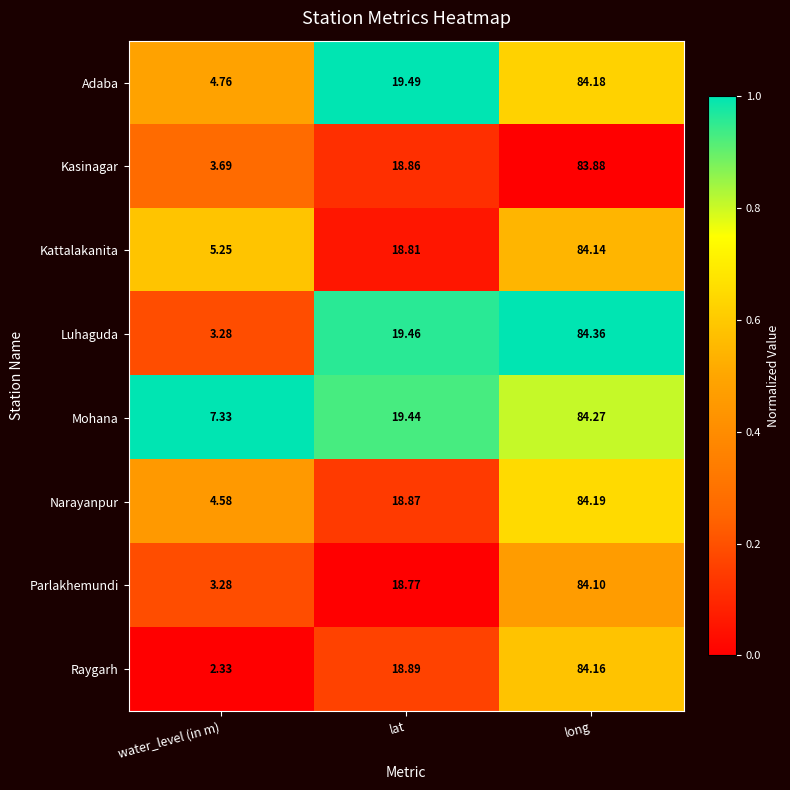

Rank the series at lat from highest to lowest value.

Adaba, Luhaguda, Mohana, Raygarh, Narayanpur, Kasinagar, Kattalakanita, Parlakhemundi